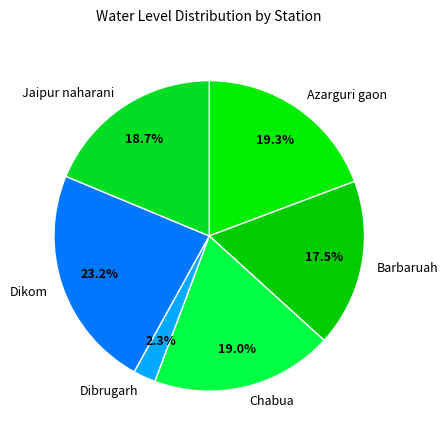

How many slices are in this pie chart?

6